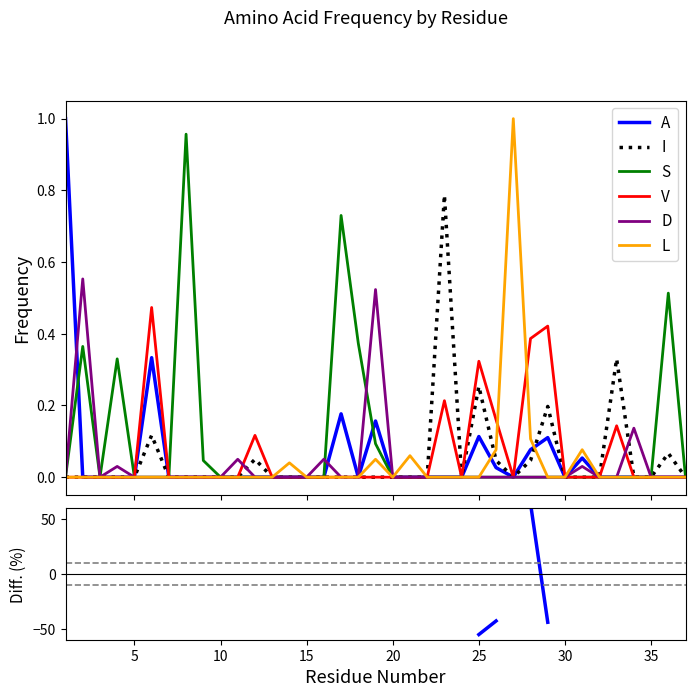

How many distinct data groups are displayed?

6